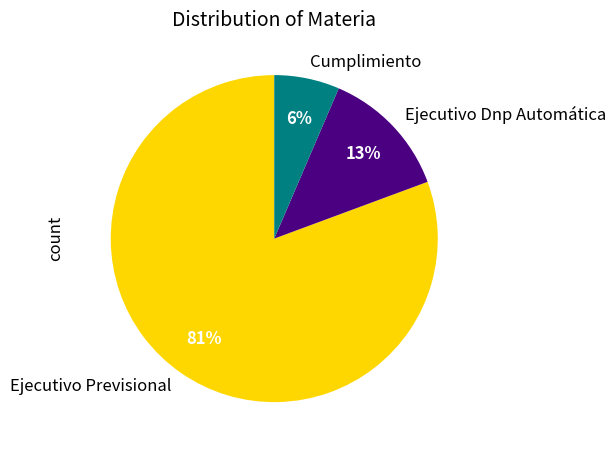

Approximately how many times larger is the value at Ejecutivo Dnp Automática compared to Ejecutivo Previsional?

0.2